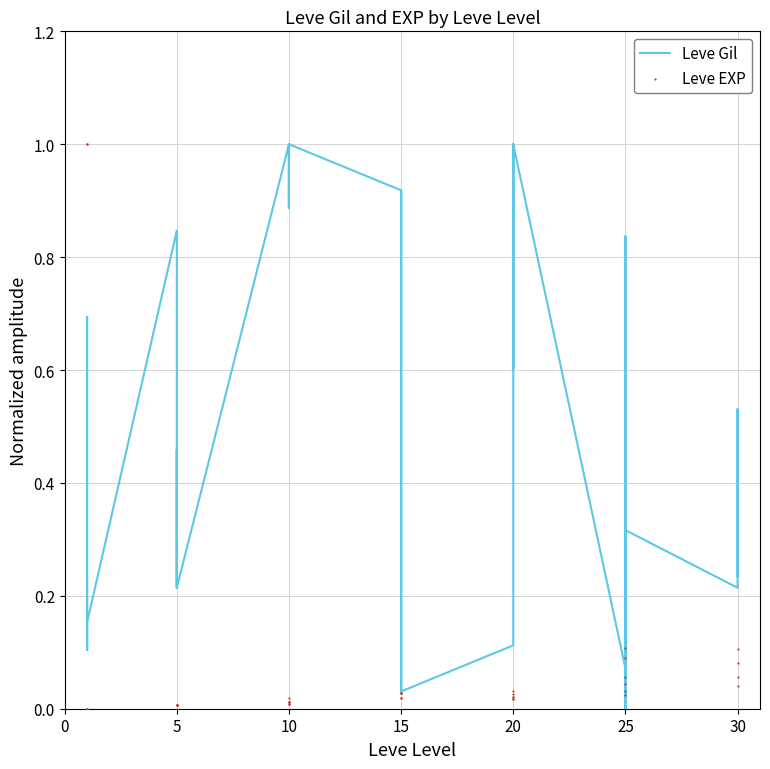

Is the value of Leve EXP at 15 greater than the value of Leve Gil at 20?

No